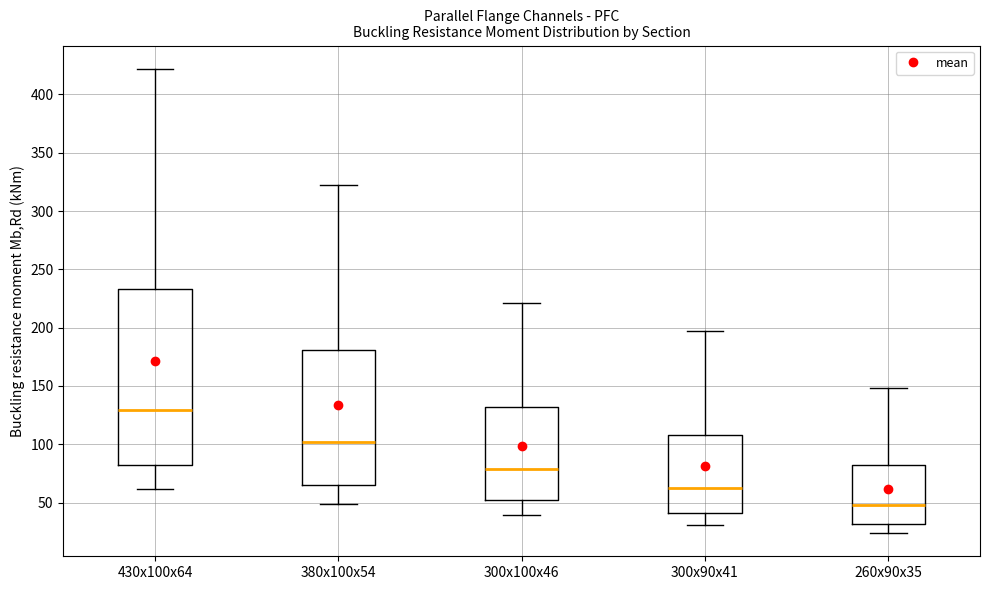

Which box is the tallest, from its lower edge to its upper edge?

430x100x64